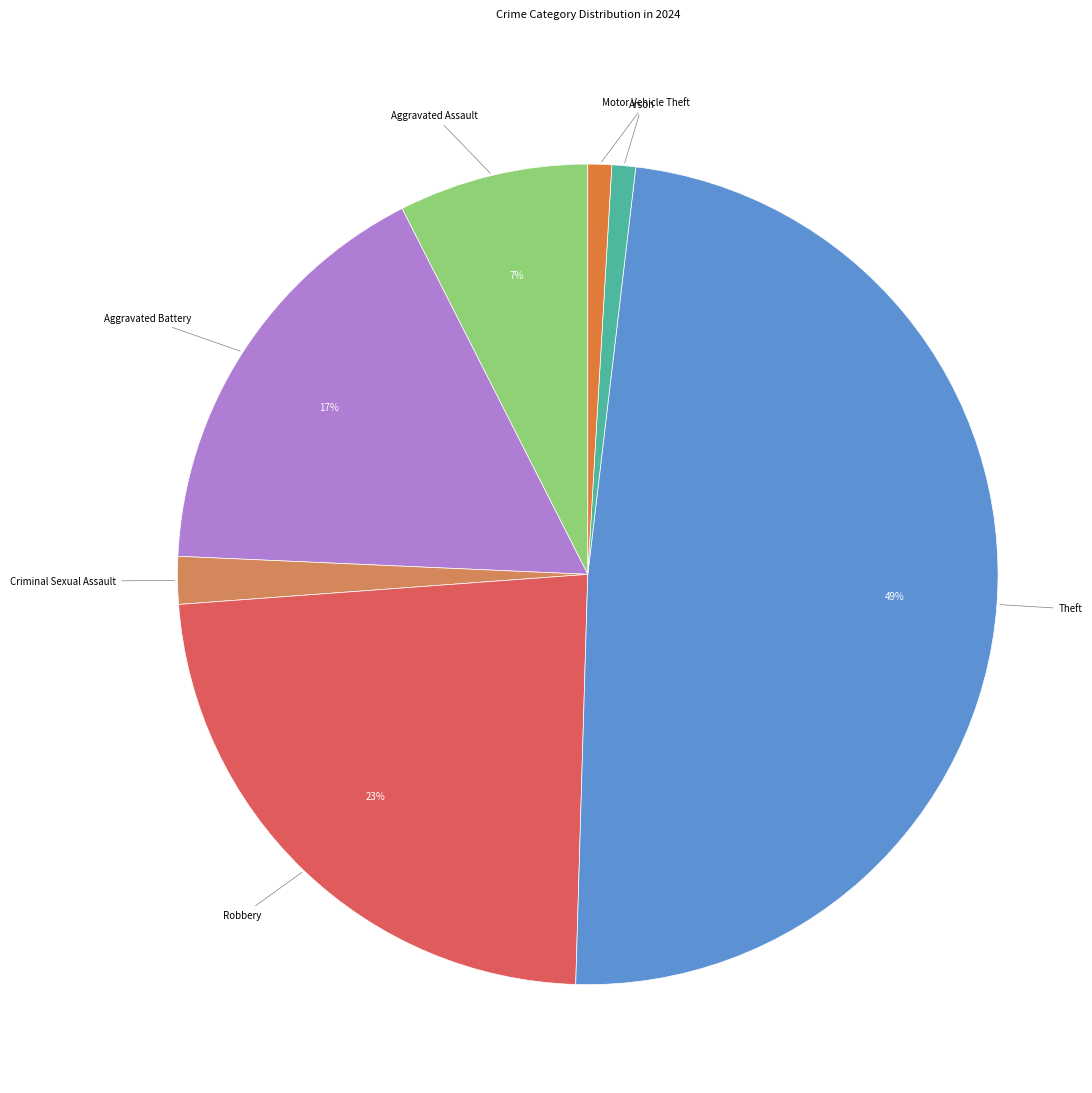

Count the number of slices in the pie.

7